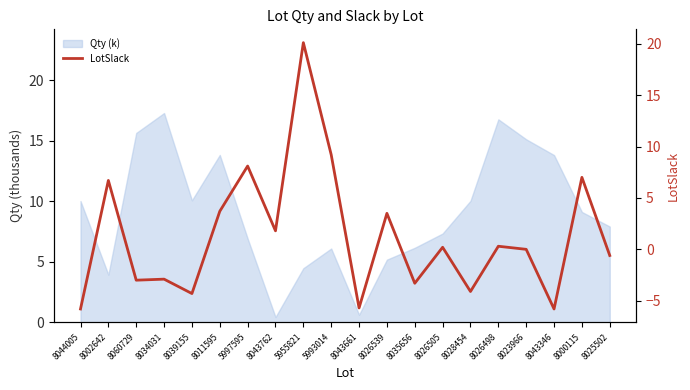

Where is the first local maximum?

8002642